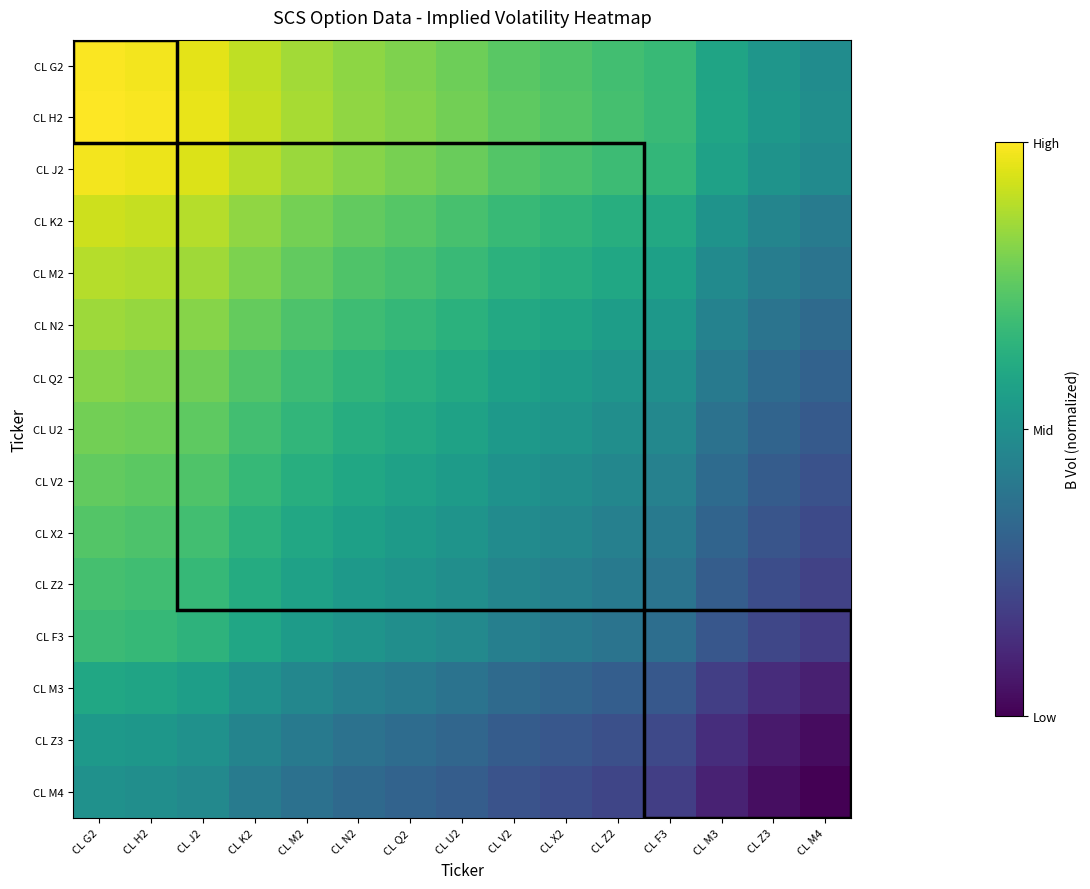

Which series has the largest total across all categories?

CL H2